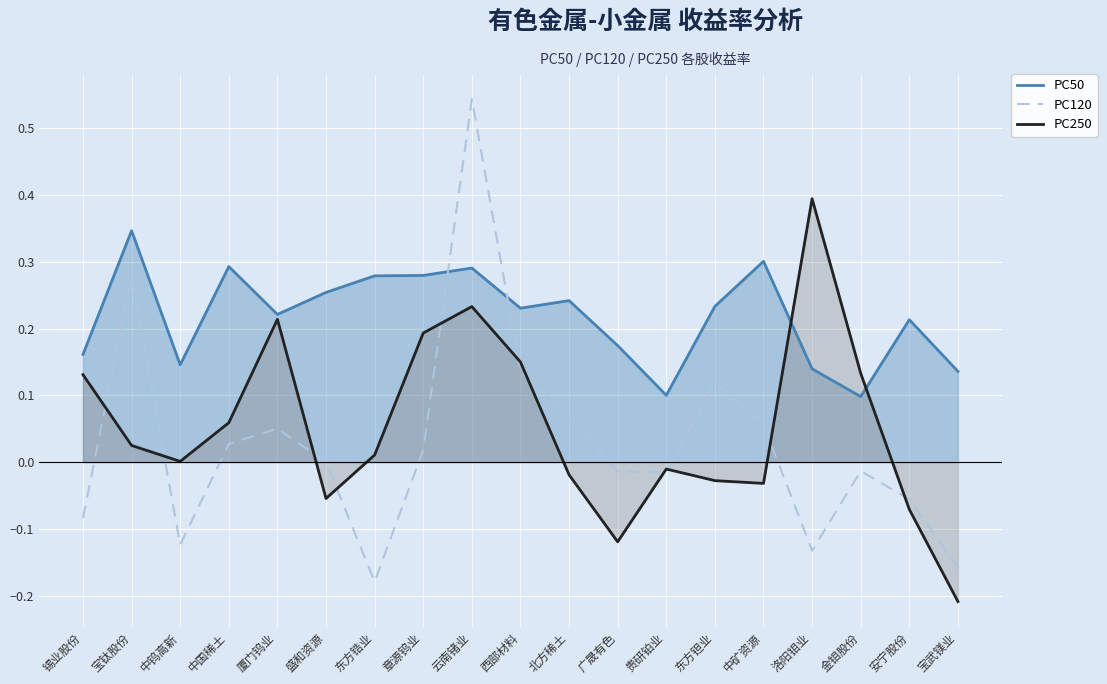

Where do PC120 and PC250 first cross each other?

锡业股份 and 宝钛股份